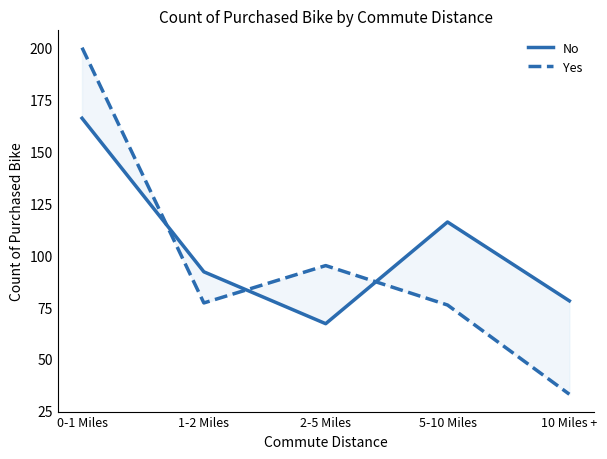

What is the maximum value shown in the chart?

200